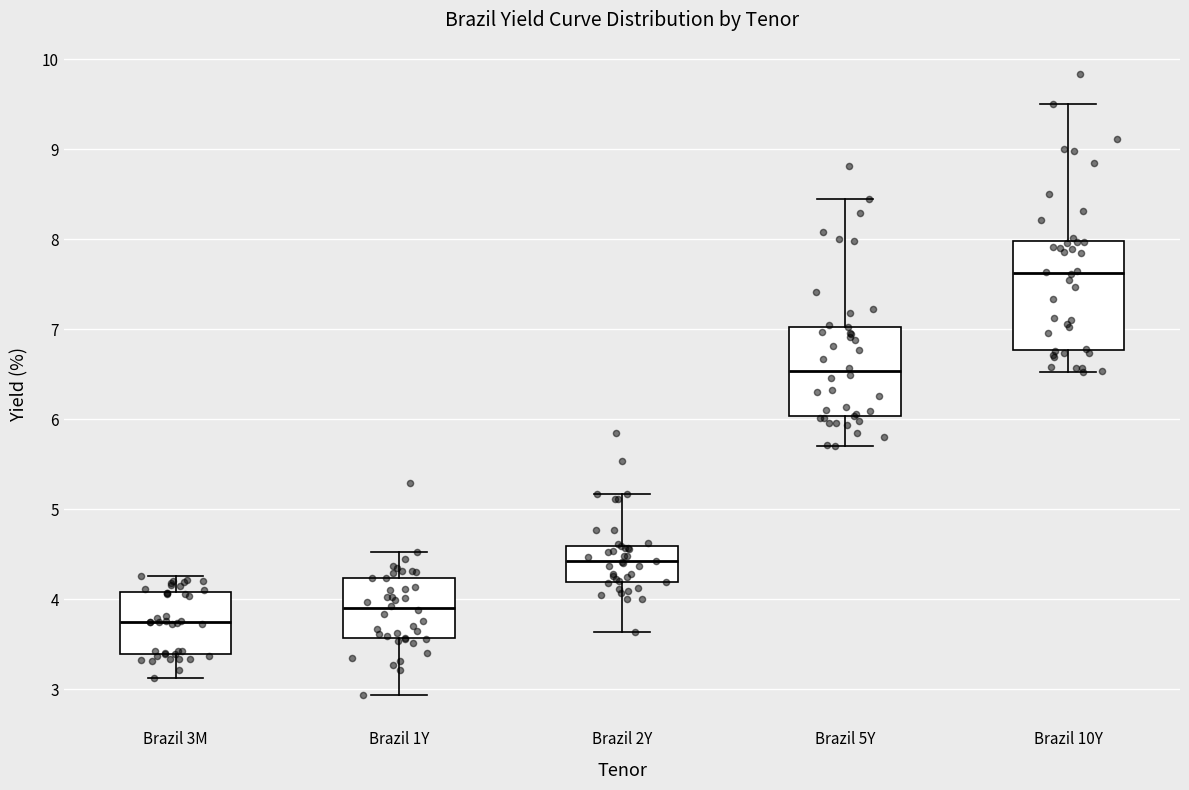

Where does the lower whisker of the box for Brazil 10Y end on the y-axis? The values are not printed on the chart, so give them approximately, as read against the axis.

6.5